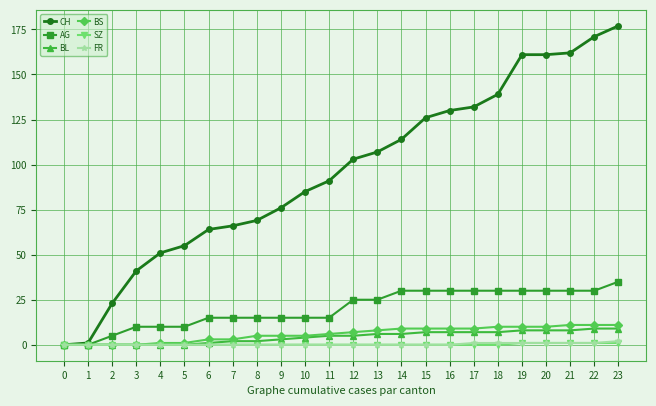

True or false: AG has a value of 6 at 11.

False